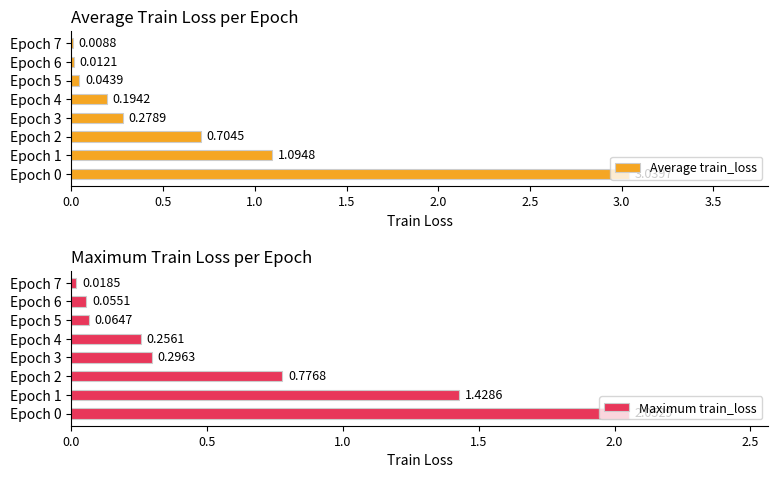

At how many categories does at least one series exceed 2?

1